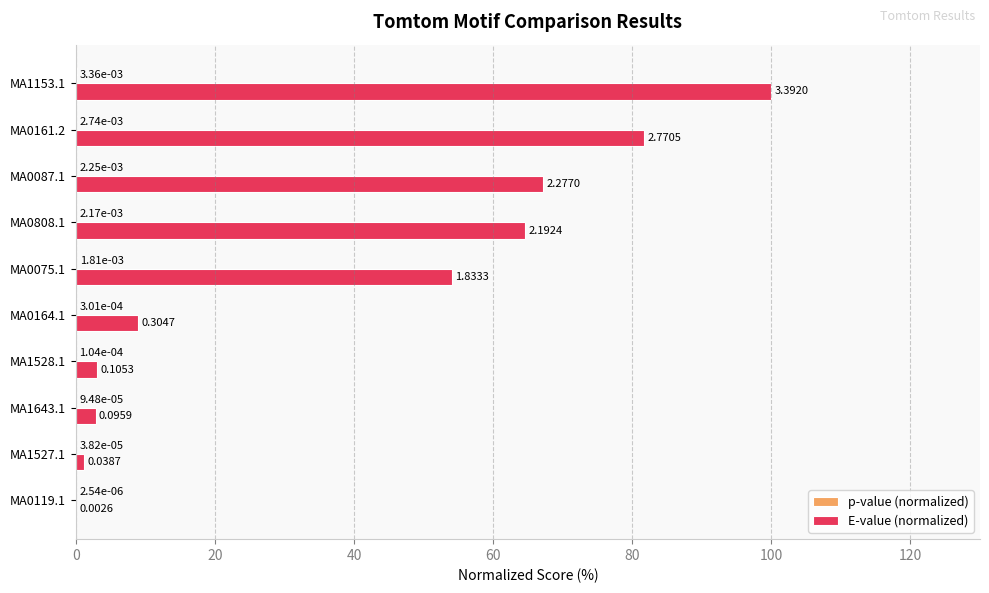

Between MA1527.1 and MA0164.1, which series saw the biggest shift?

E-value (normalized)